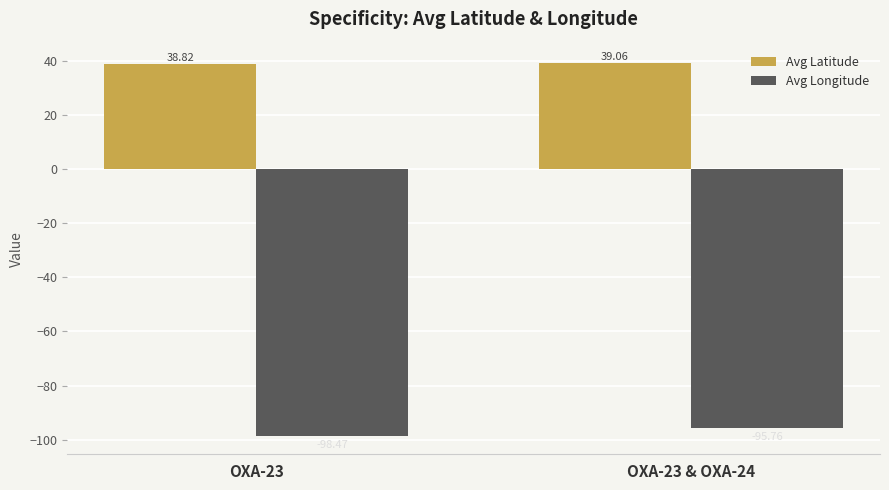

What value does the Avg Longitude series have at OXA-23 & OXA-24?

-95.8